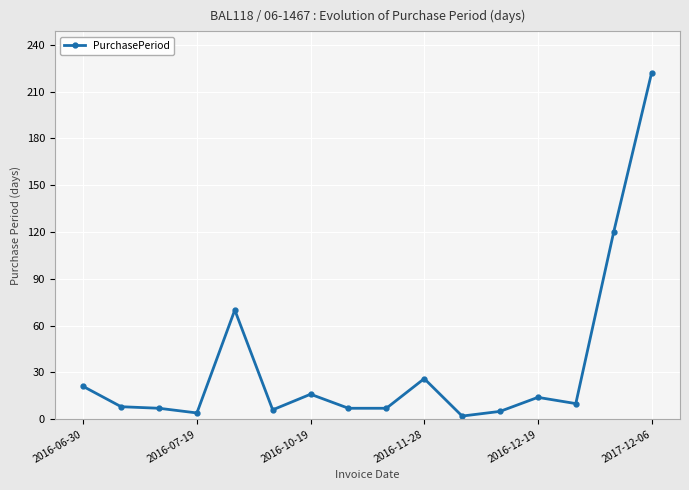

How many distinct data groups are displayed?

1